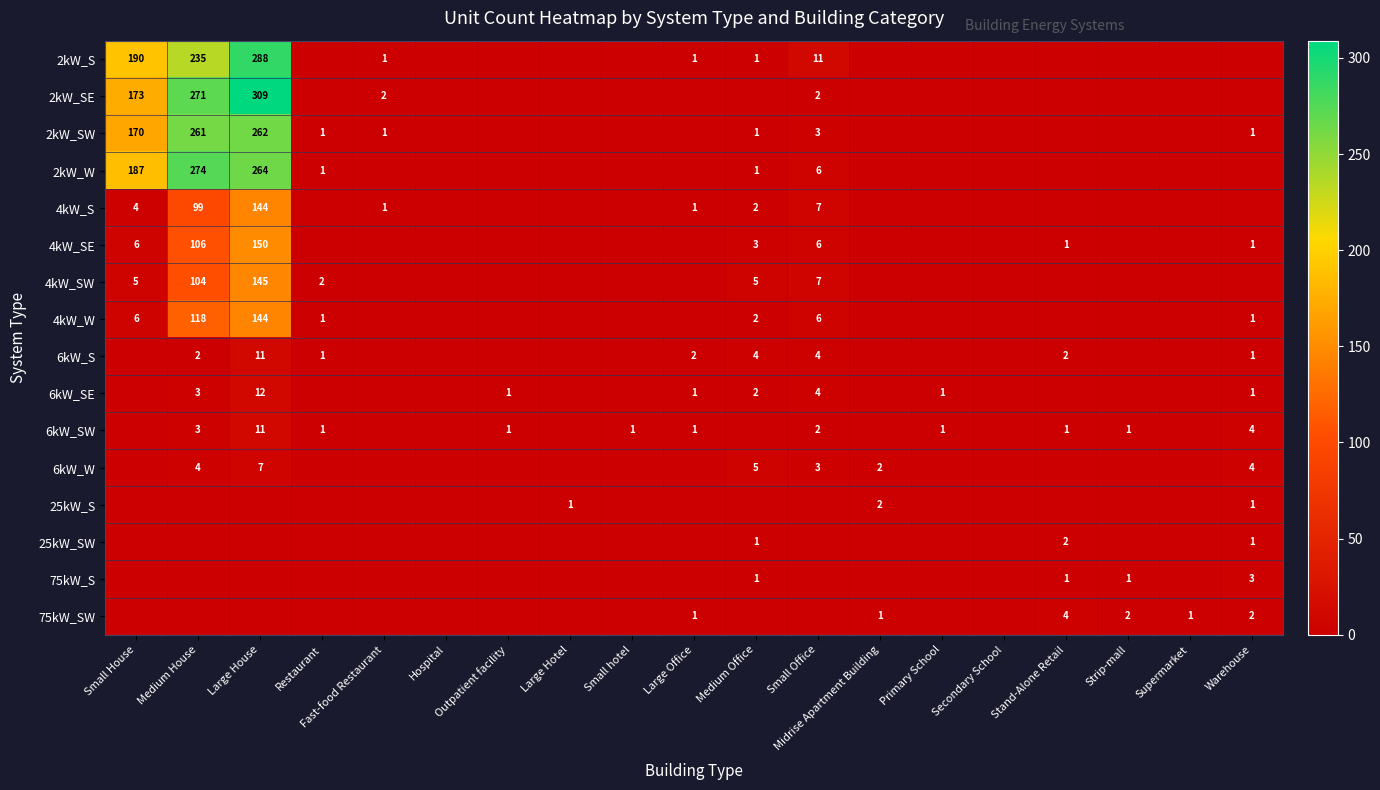

True or false: 2kW_SW has a value of 1 at Restaurant.

True